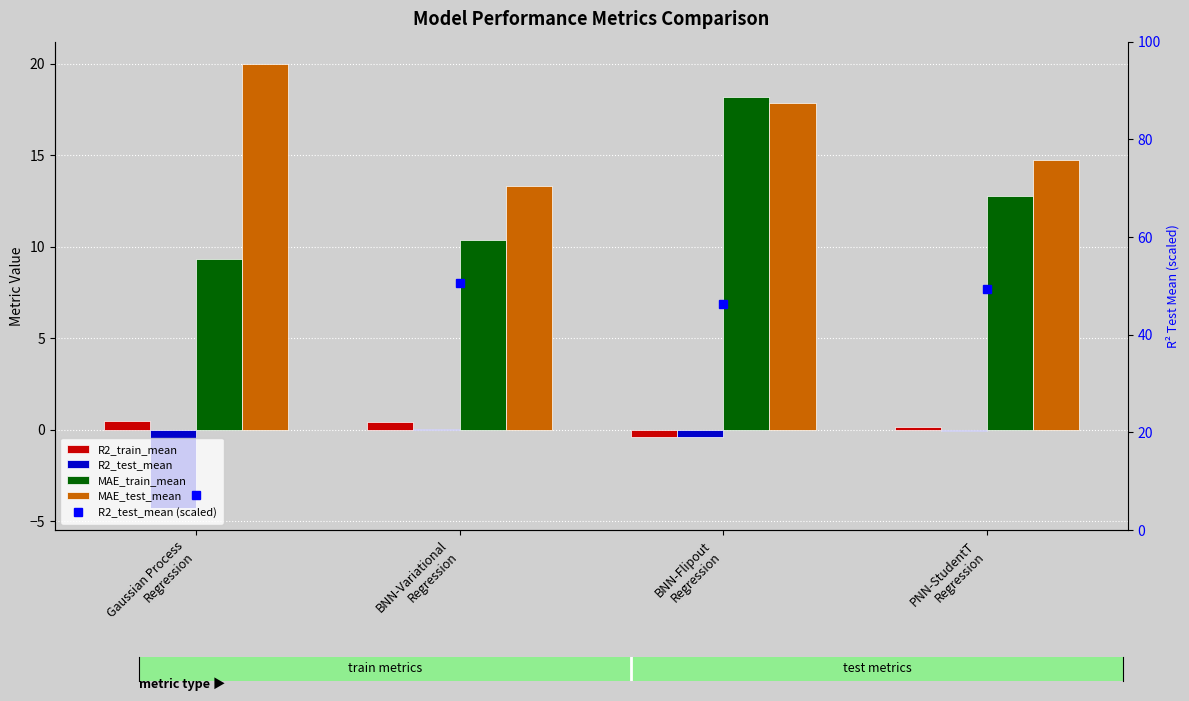

Which category has the lowest value across all series?

Gaussian Process
Regression